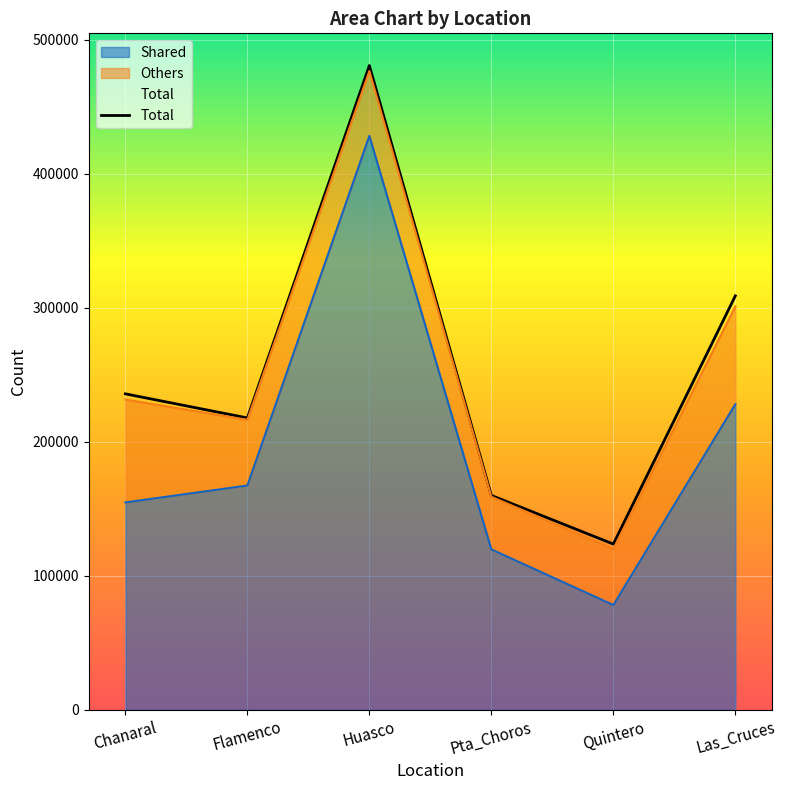

Is it true that the value at Las_Cruces is 308908?

True